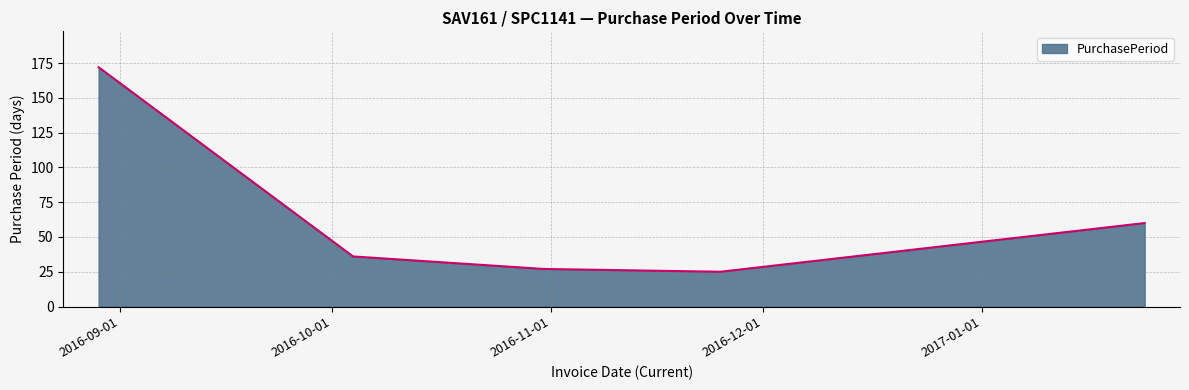

What is the sum of all values?

320